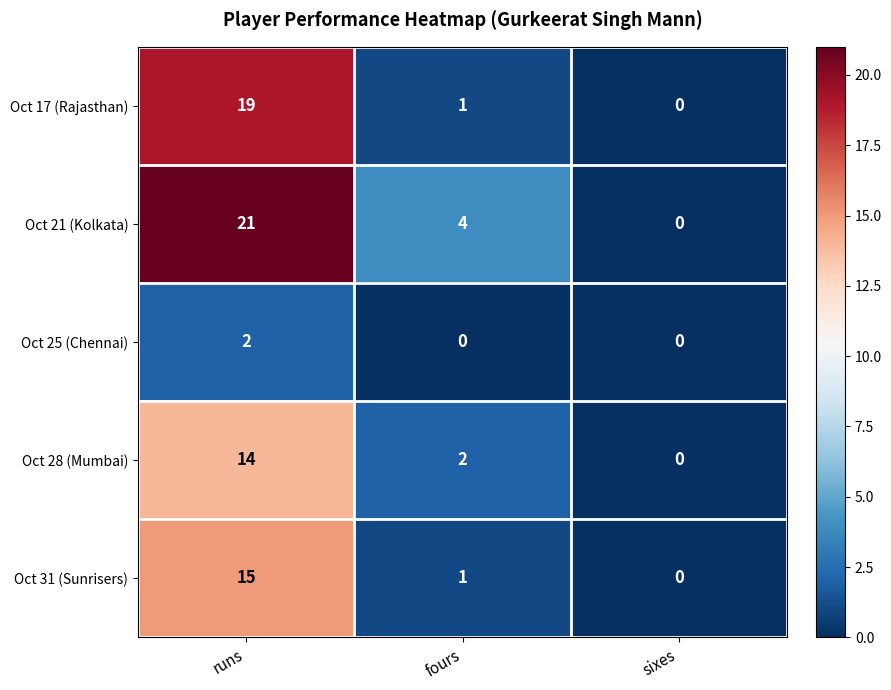

True or false: Oct 25 (Chennai) has a value of 2 at runs.

True